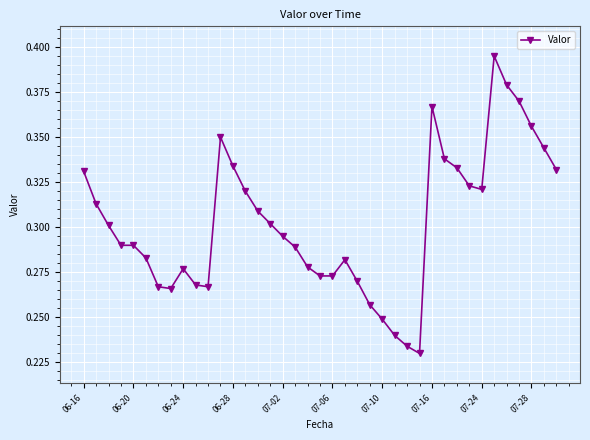

How many values are between 0 and 1?

39